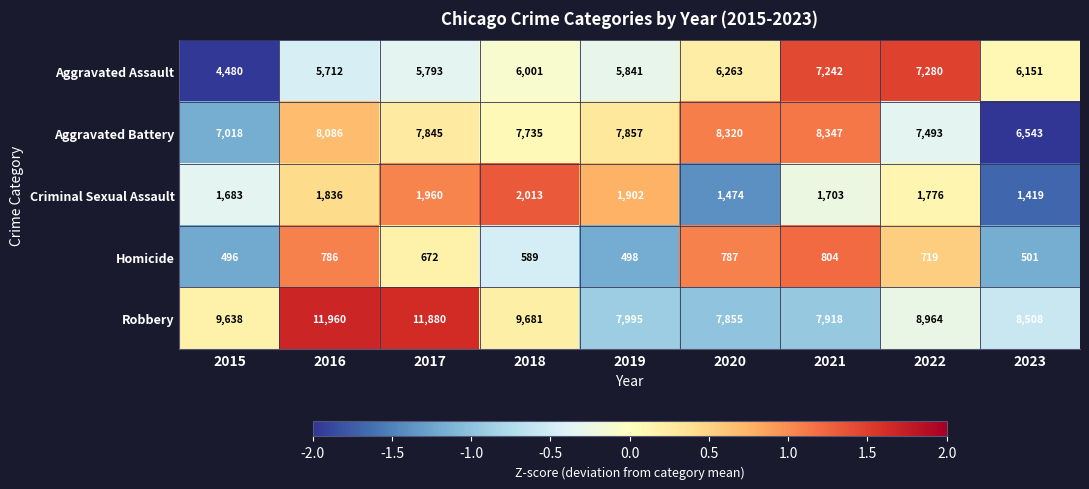

Rank the series by their maximum value, from highest to lowest.

Robbery, Aggravated Battery, Aggravated Assault, Criminal Sexual Assault, Homicide